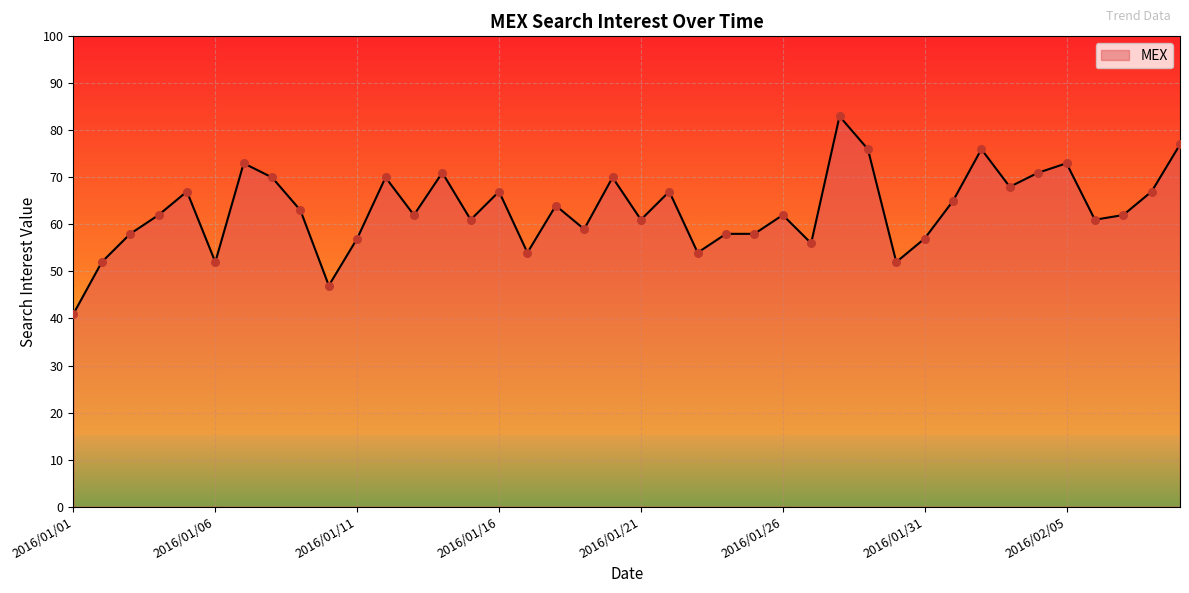

What is the difference between the maximum and minimum values?

42